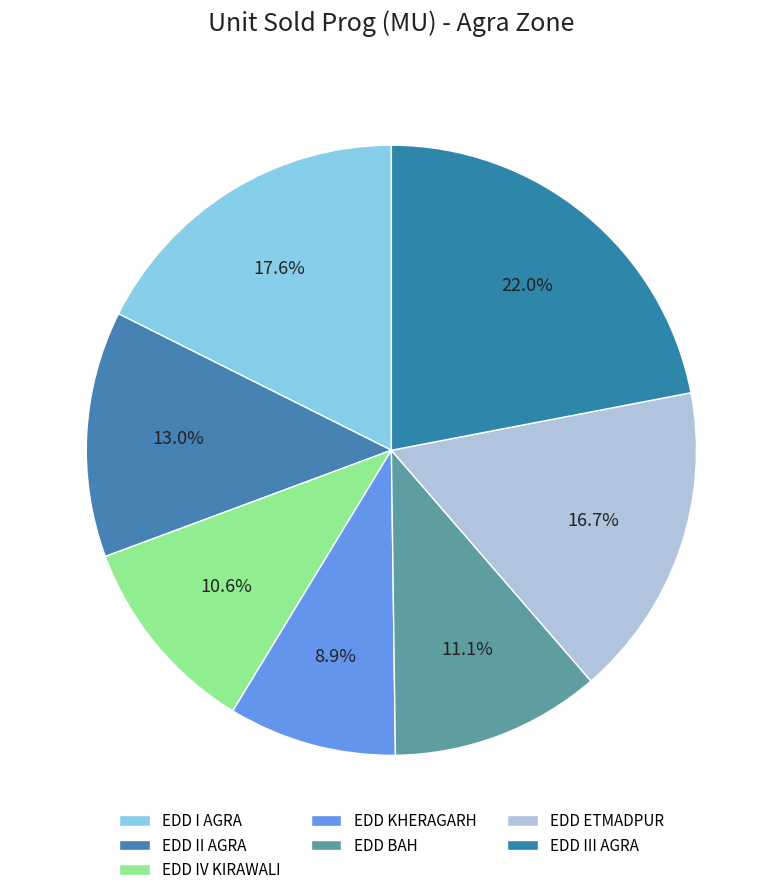

How much of the chart is everything except EDD ETMADPUR?

83.3%